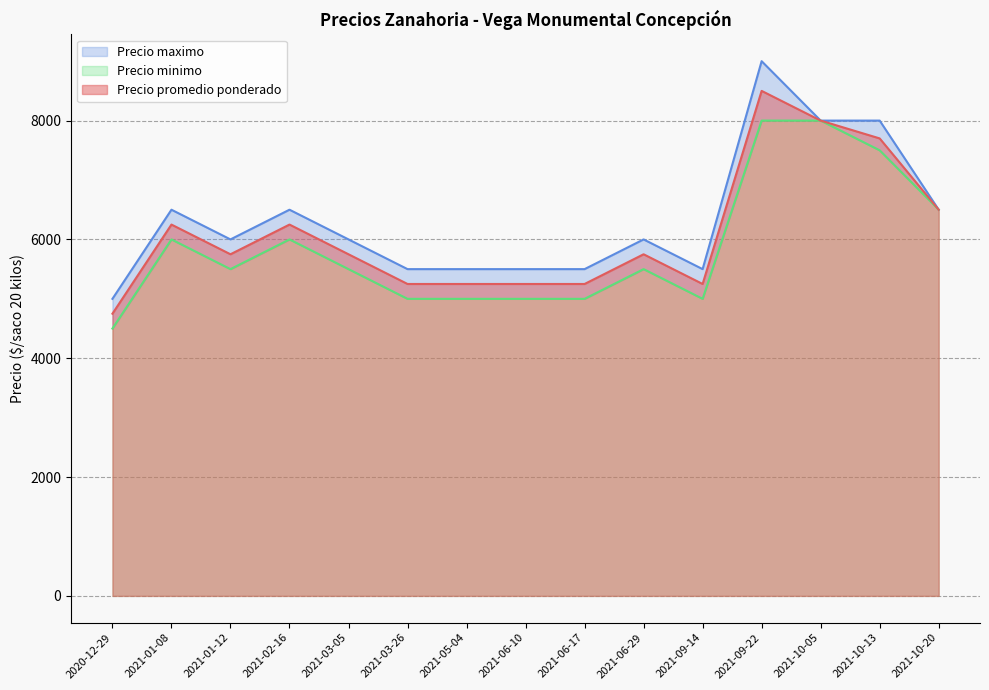

Which category has the highest value in the Precio promedio ponderado series?

2021-09-22